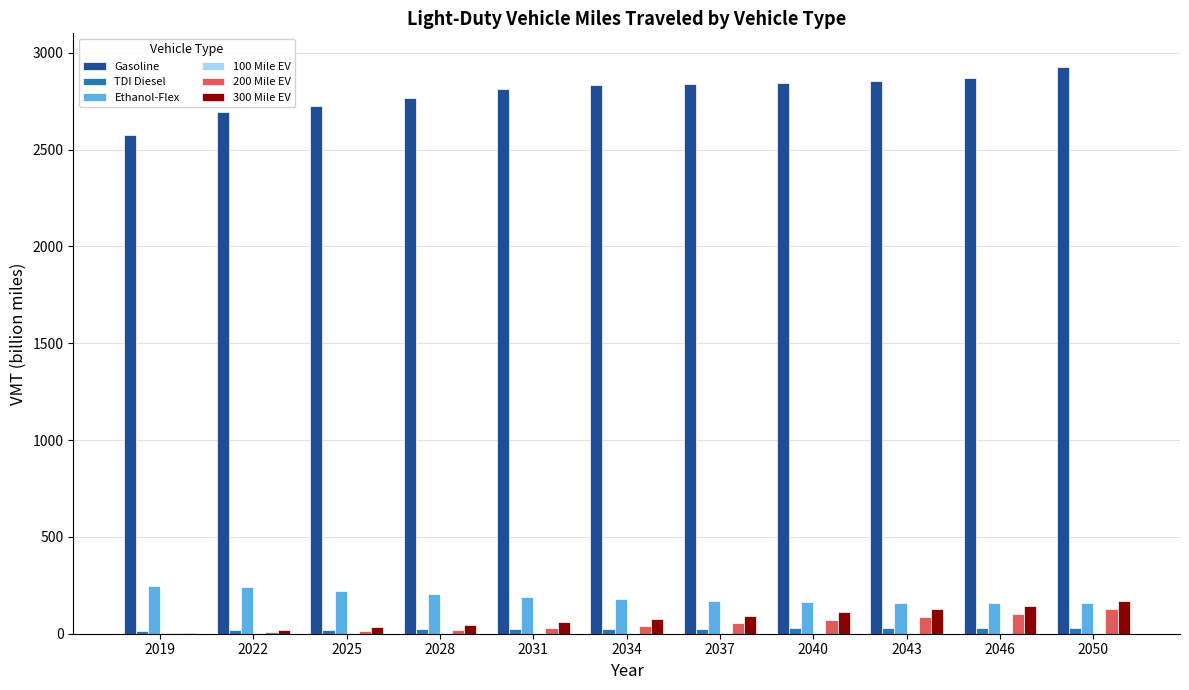

The Gasoline series shows 4904.3 at 2046. True or false?

False